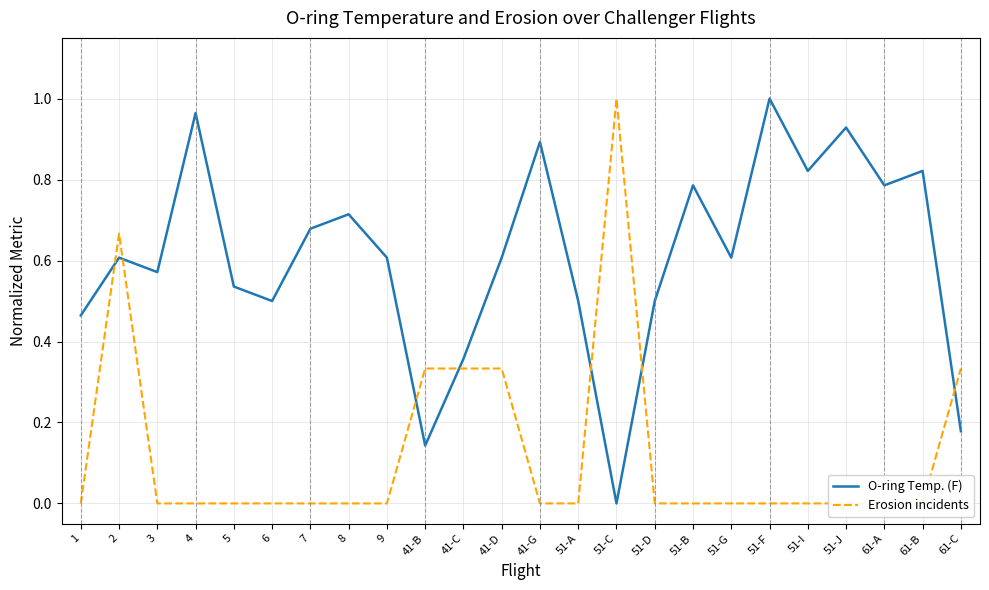

Reading left to right, list all the values displayed in this chart.

O-ring Temp. (F): 1=0.5	2=0.6	3=0.6	4=1.0	5=0.5	6=0.5	7=0.7	8=0.7	9=0.6	41-B=0.1	41-C=0.4	41-D=0.6	41-G=0.9	51-A=0.5	51-C=0.0	51-D=0.5	51-B=0.8	51-G=0.6	51-F=1.0	51-I=0.8	51-J=0.9	61-A=0.8	61-B=0.8	61-C=0.2
Erosion incidents: 1=0.0	2=0.7	3=0.0	4=0.0	5=0.0	6=0.0	7=0.0	8=0.0	9=0.0	41-B=0.3	41-C=0.3	41-D=0.3	41-G=0.0	51-A=0.0	51-C=1.0	51-D=0.0	51-B=0.0	51-G=0.0	51-F=0.0	51-I=0.0	51-J=0.0	61-A=0.0	61-B=0.0	61-C=0.3